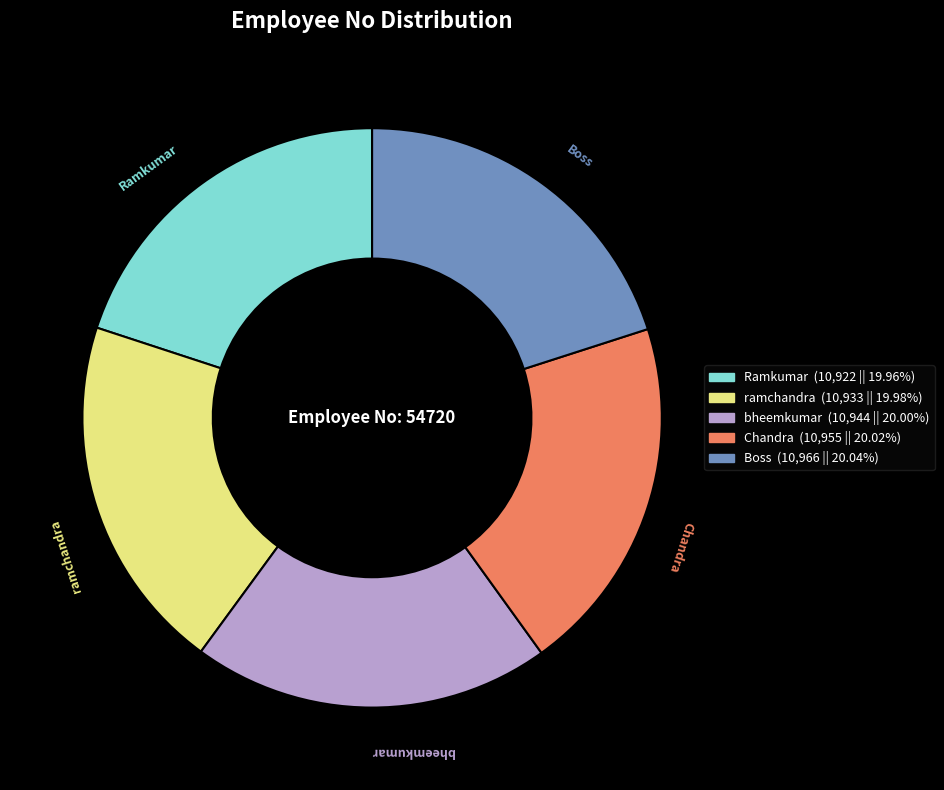

Is there a majority slice in this chart?

No